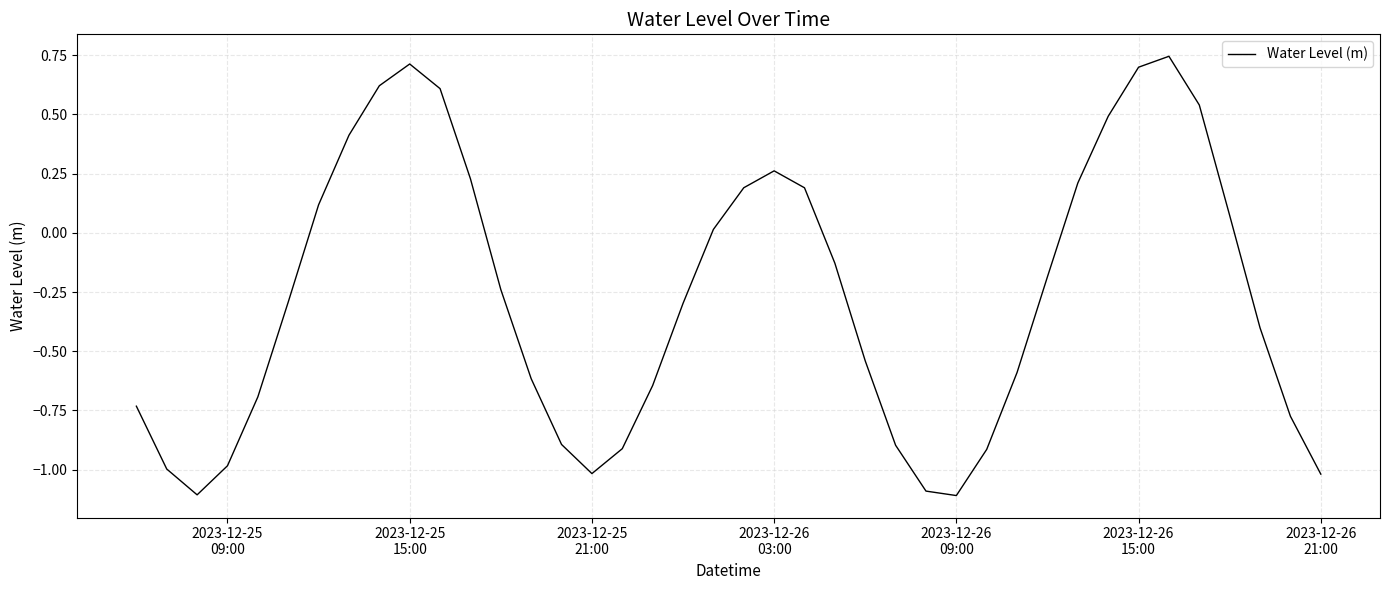

What is the difference between the maximum and minimum values?

1.9